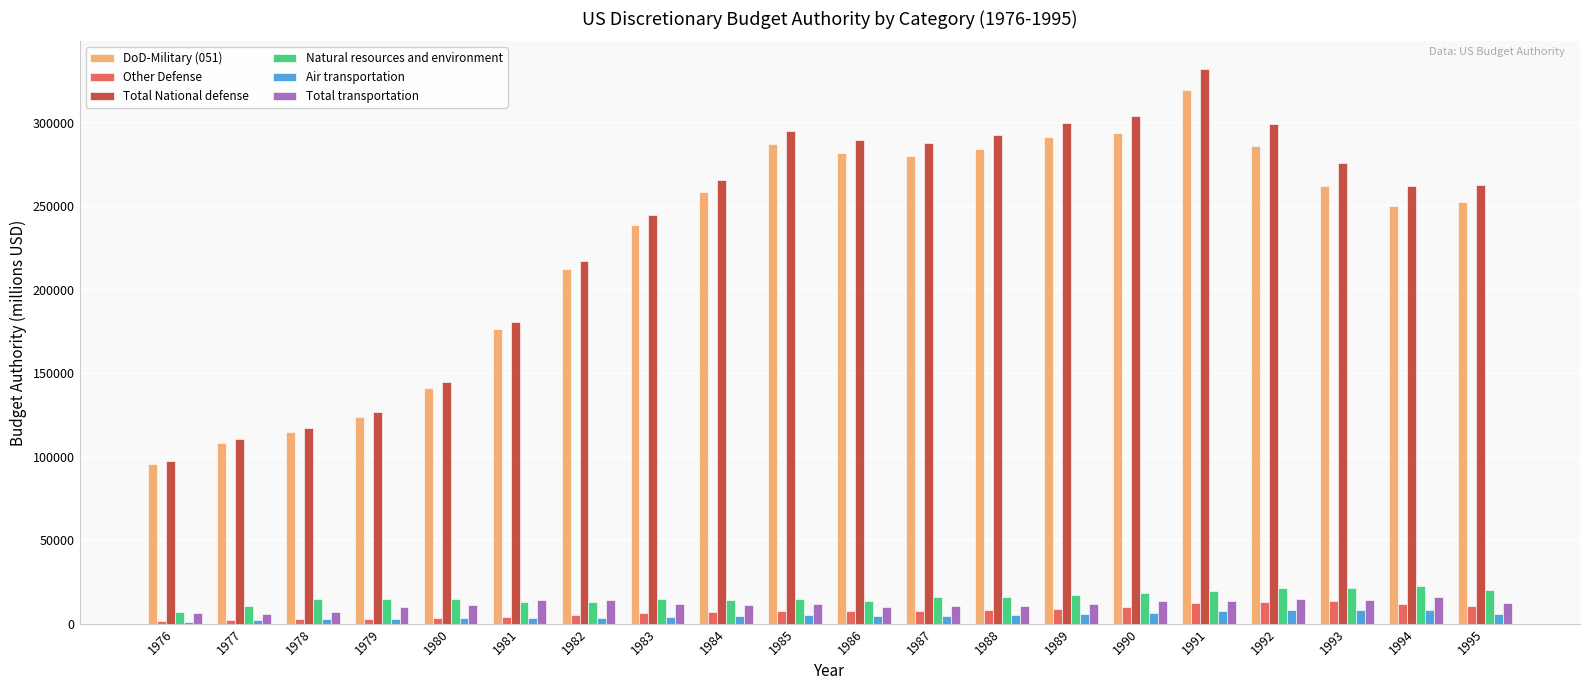

What is the average value of the DoD-Military (051) series?

228002